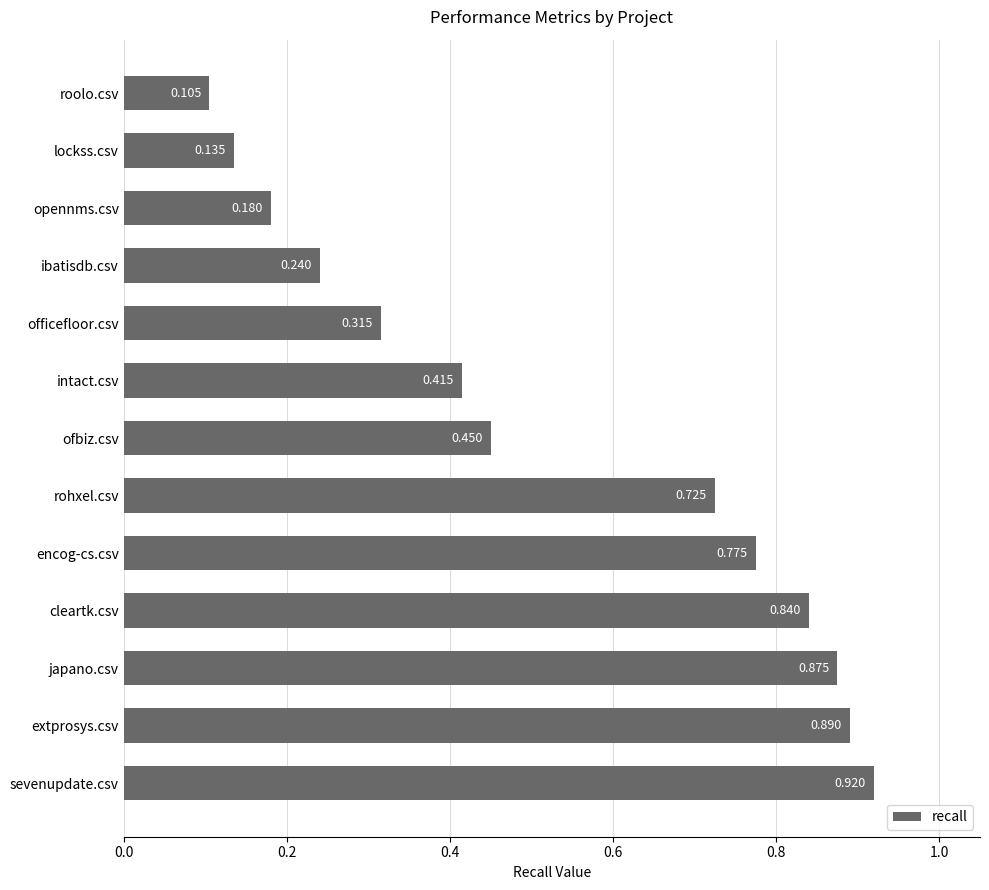

Where is the data nearest to the value 0?

roolo.csv